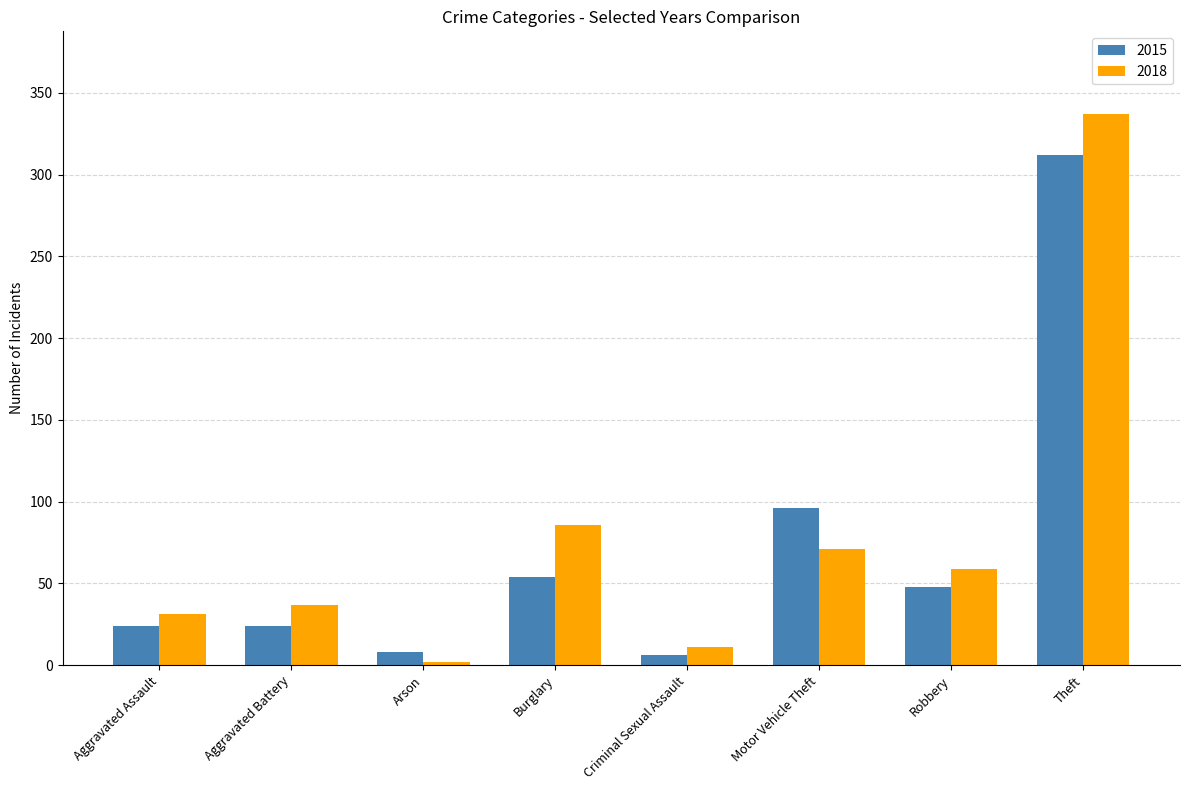

At Robbery, list the series in order from largest to smallest.

2018, 2015